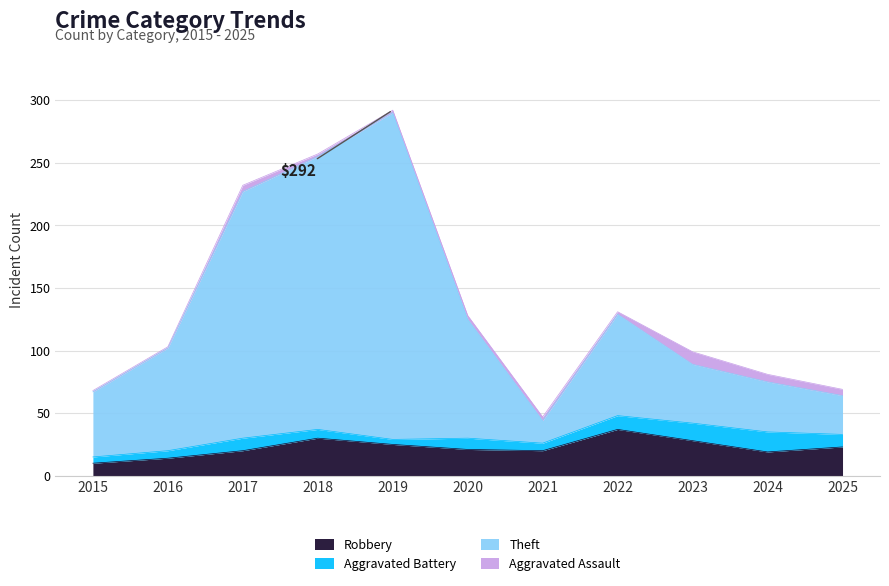

At which category is the sum across all series the highest?

2019